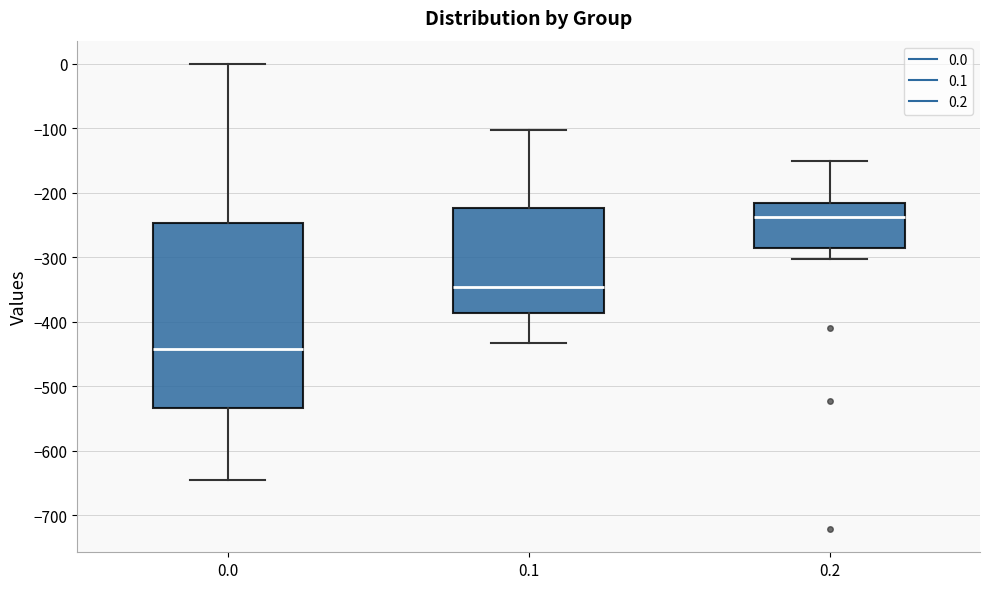

Reading left to right, read every box against the y-axis: the position of its median line, the range the box covers, and the ends of its whiskers. The values are not printed on the chart, so give them approximately, as read against the axis.

0.0: median -440, box -530 to -250, whiskers -640 to 0
0.1: median -350, box -390 to -220, whiskers -430 to -100
0.2: median -240, box -290 to -220, whiskers -300 to -150